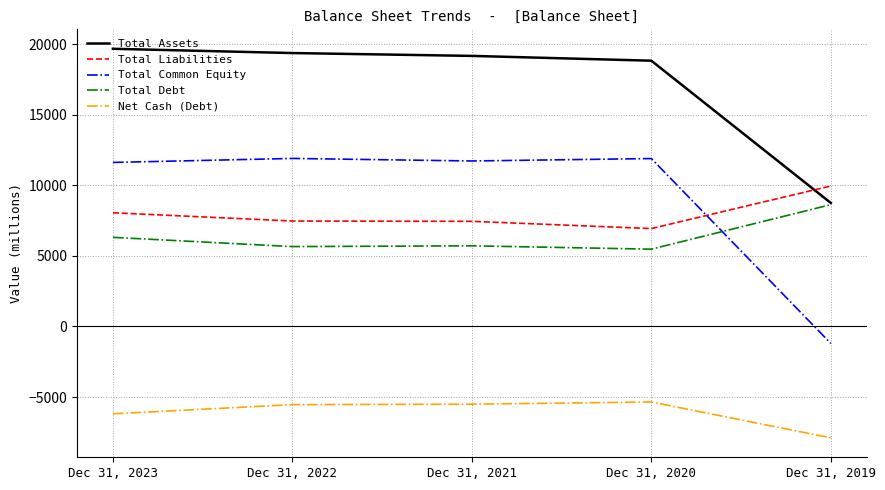

What is the difference between the highest and lowest values at Dec 31, 2019?

17842